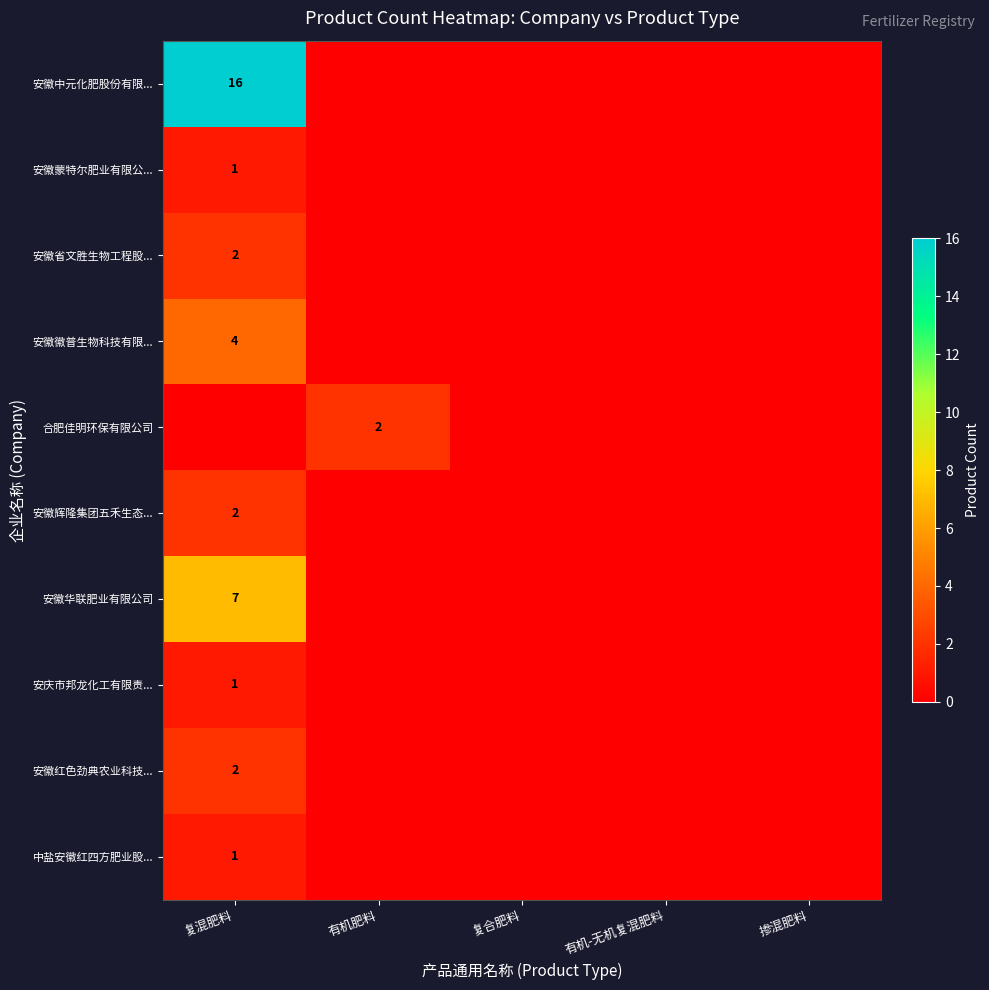

What is the sum of the 安徽中元化肥股份有限... values at 复混肥料 and 有机肥料?

16